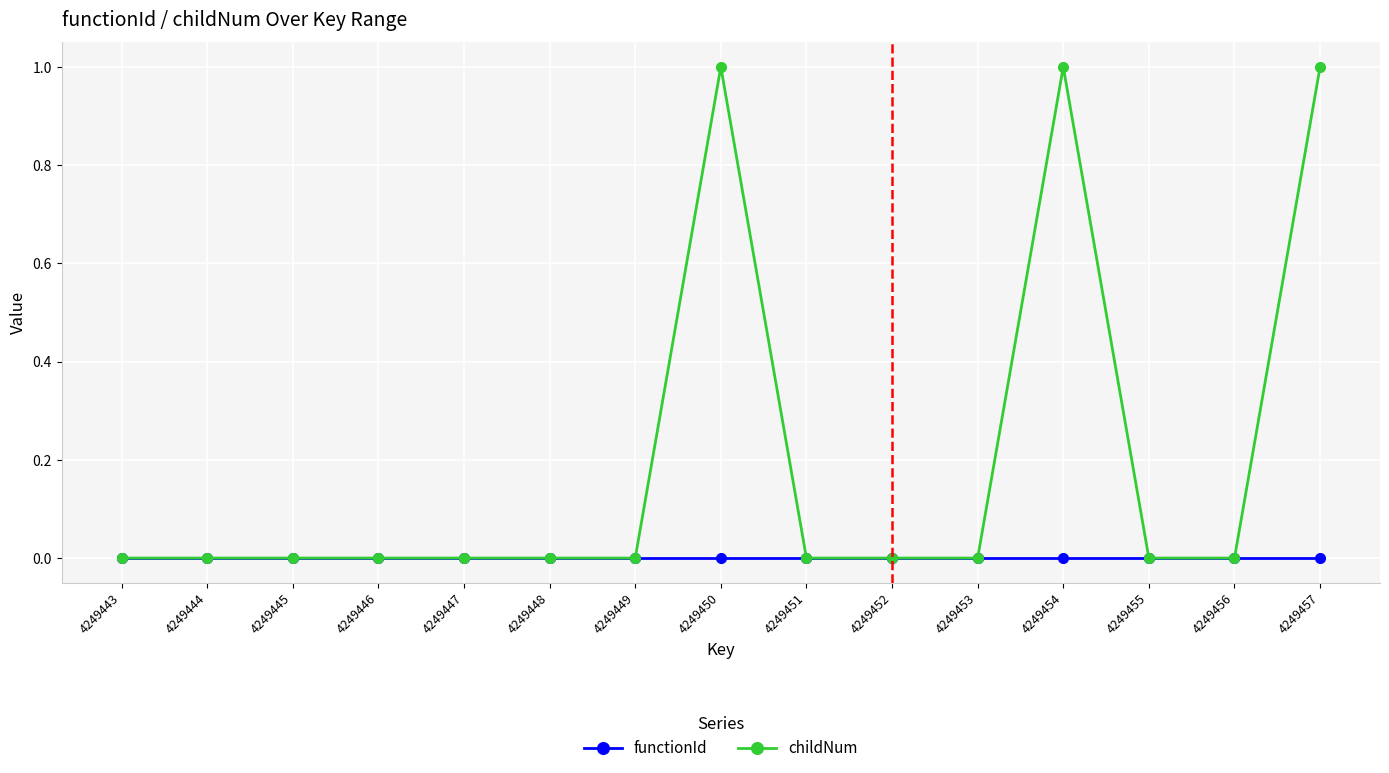

Rank the series by their maximum value, from lowest to highest.

functionId, childNum